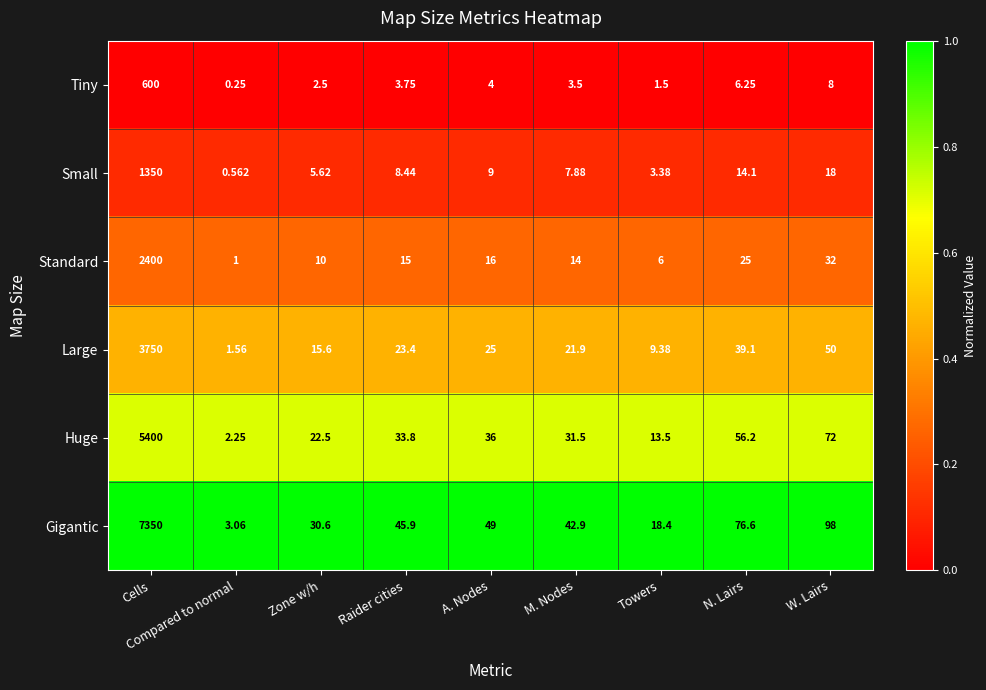

List the series in order of their peak value, highest first.

Gigantic, Huge, Large, Standard, Small, Tiny